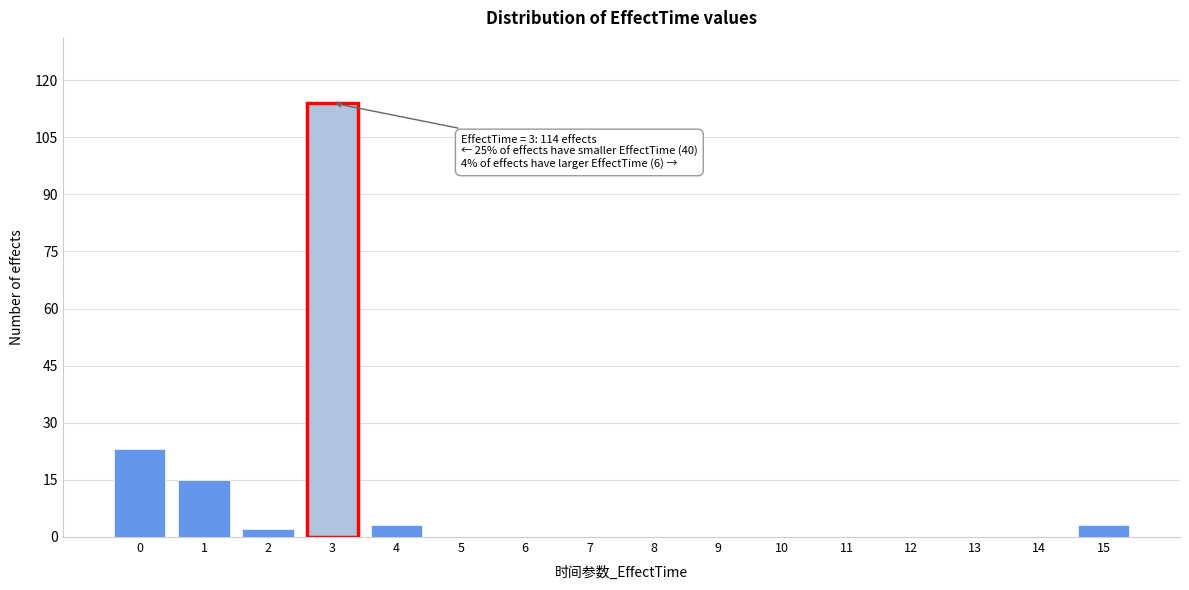

Reading left to right, extract all data points from this chart.

0=23	1=15	2=2	3=114	4=3	5=0	6=0	7=0	8=0	9=0	10=0	11=0	12=0	13=0	14=0	15=3